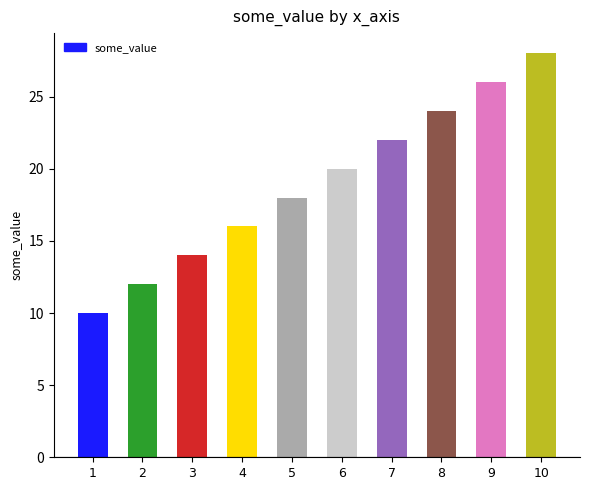

List the labels in order of value, smallest first.

1, 2, 3, 4, 5, 6, 7, 8, 9, 10